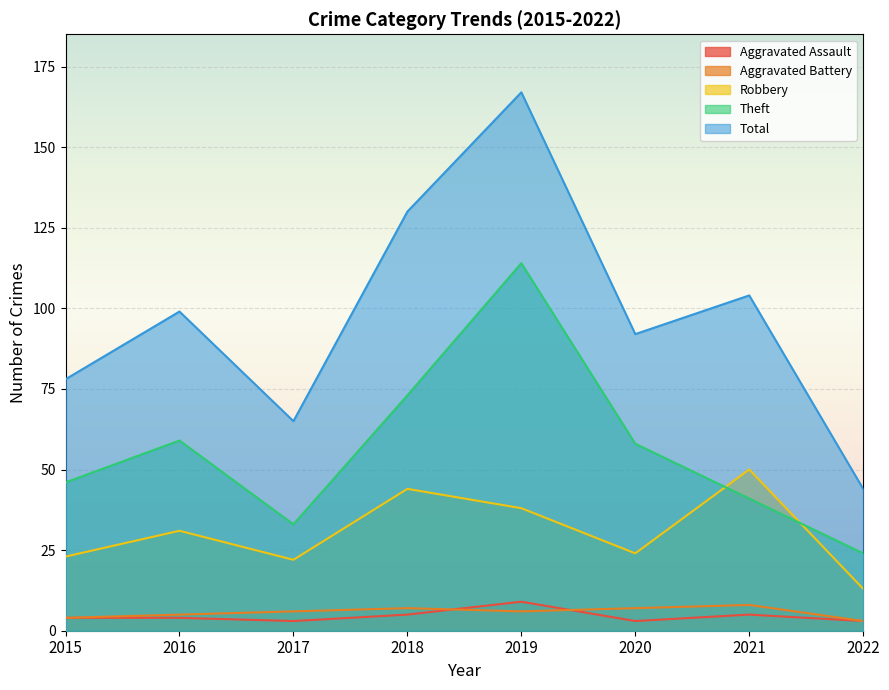

Rank the series by their maximum value, from lowest to highest.

Aggravated Battery, Aggravated Assault, Robbery, Theft, Total